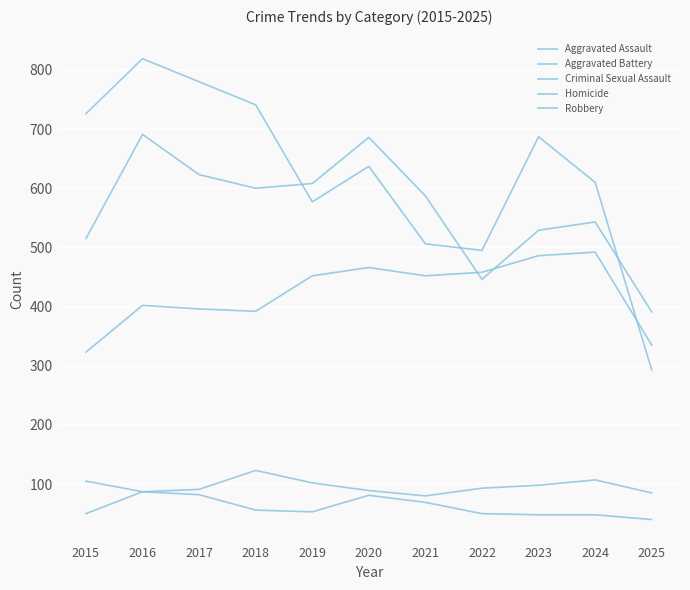

Is this an area chart (filled region under the line)?

No